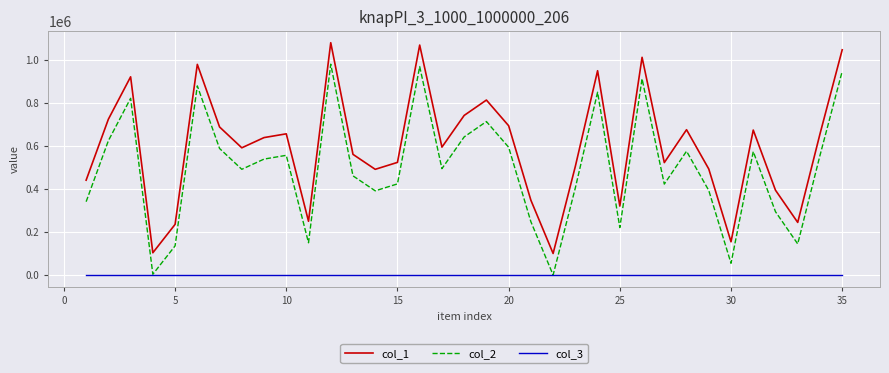

True or false: col_1 and col_2 cross at least once.

False